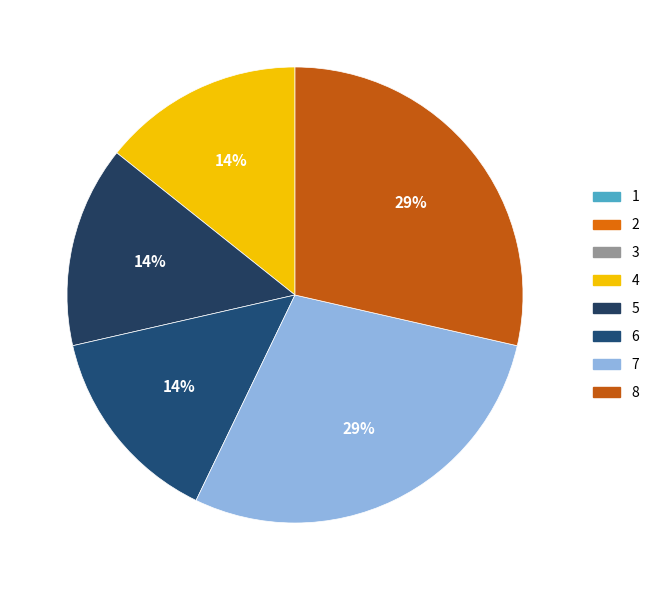

How many slices are in this pie chart?

8